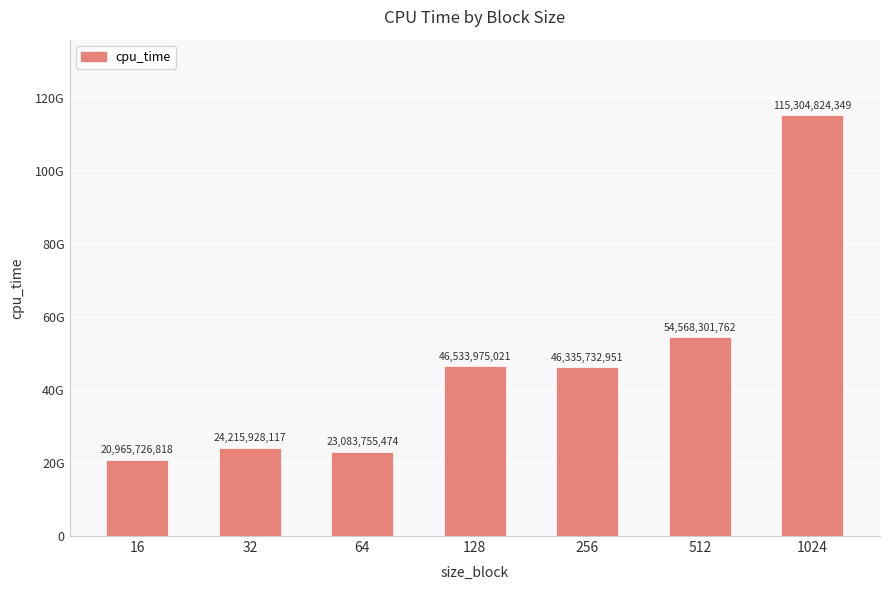

The chart shows a value of 24215928117 at 32. True or false?

True